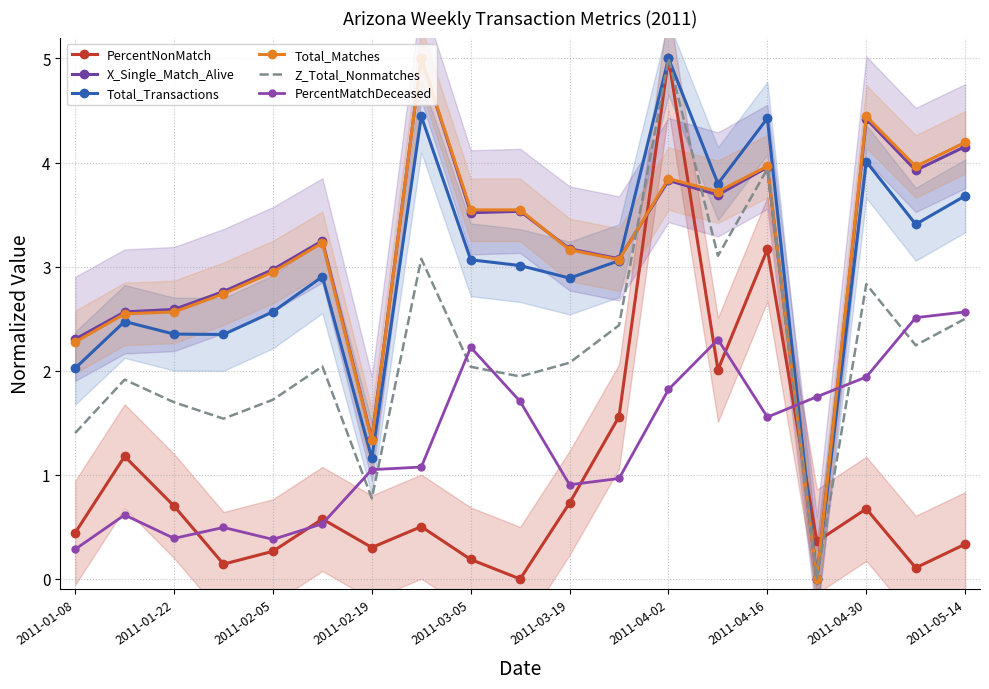

In PercentNonMatch, how many points are lower than both neighbors (excluding endpoints)?

6